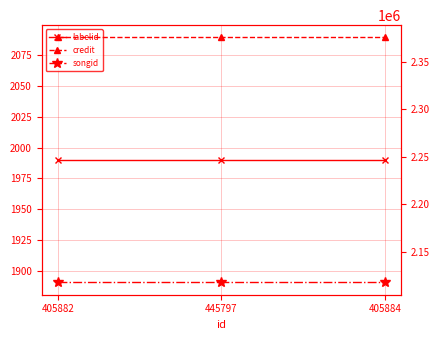

What is the spread (max minus min) of values at 445797?

2373681